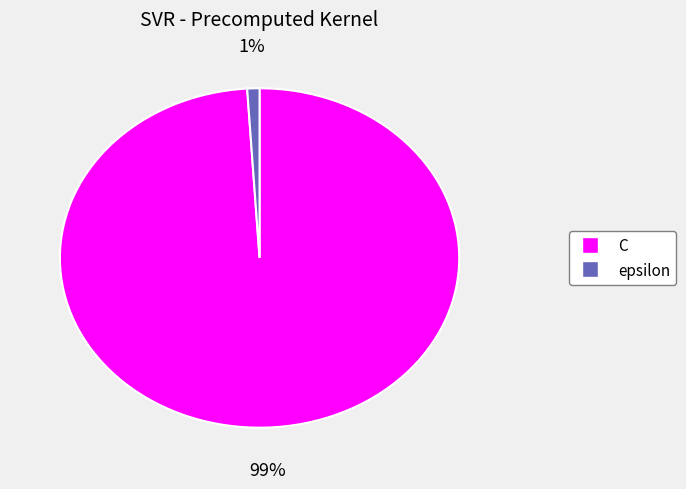

Between C and epsilon, which is larger?

C